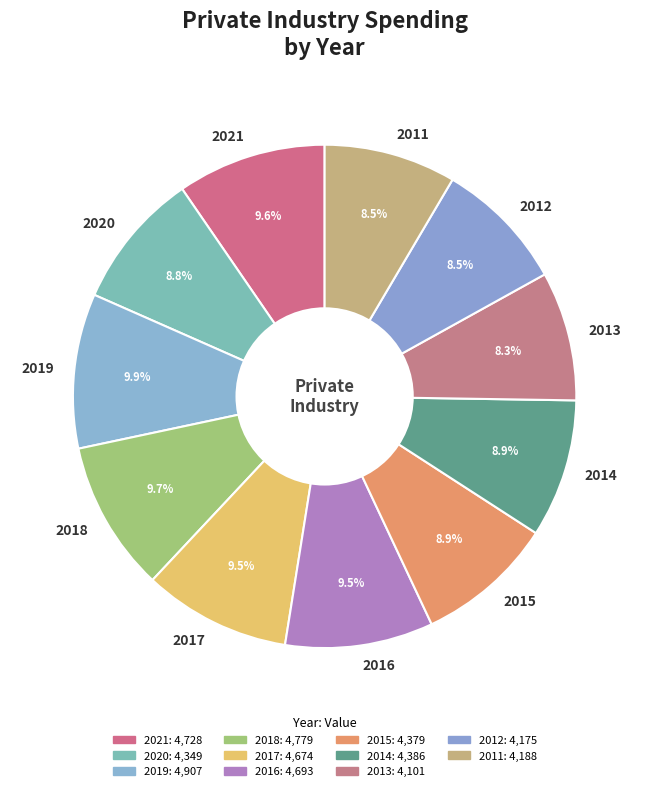

How many segments does this pie chart have?

11